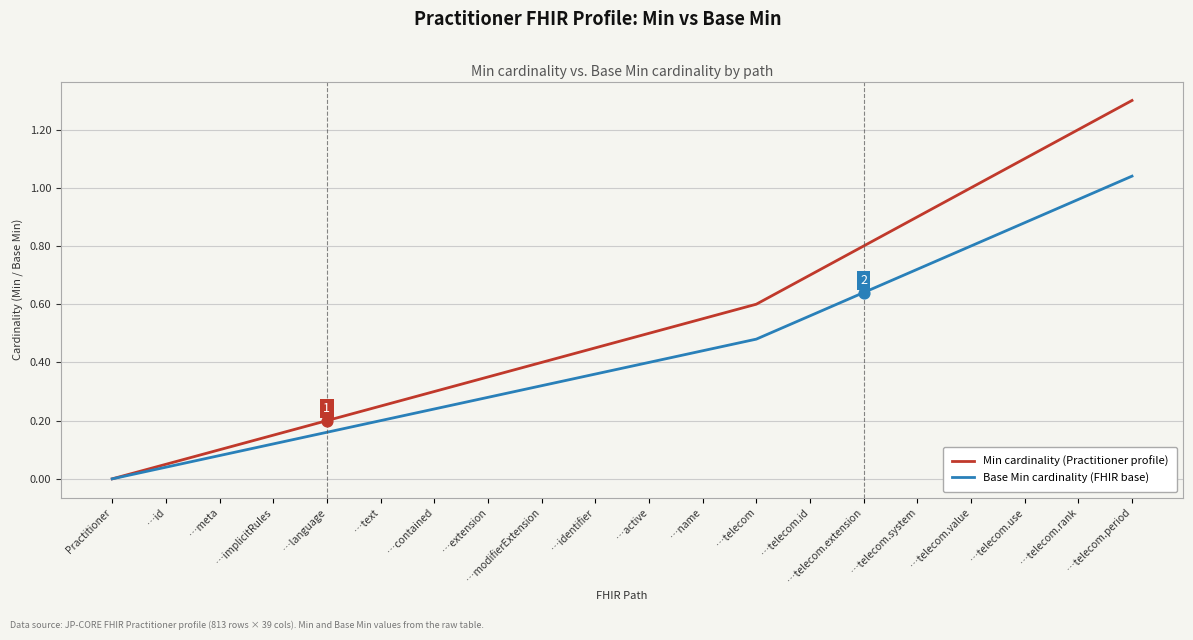

Is the value of Min cardinality (Practitioner profile) at …implicitRules greater than the value of Base Min cardinality (FHIR base) at Practitioner?

Yes